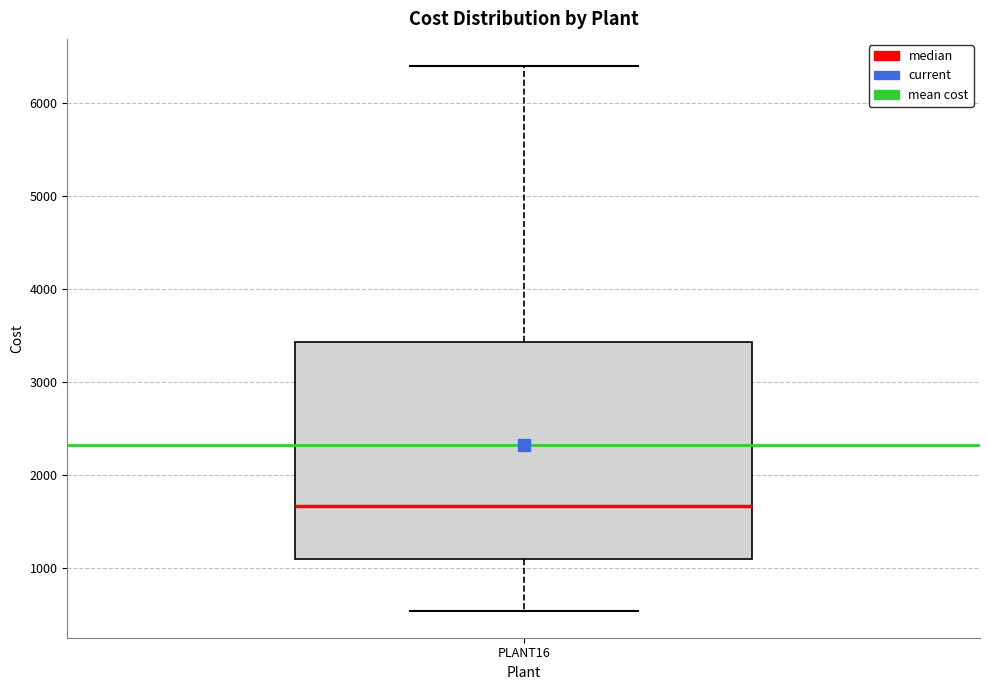

Transcribe this box plot: give where the median line is, the range the box spans, and where the two whiskers end, as read against the y-axis. The values are not printed on the chart, so give them approximately, as read against the axis.

median 1700, box 1100 to 3400, whiskers 500 to 6400